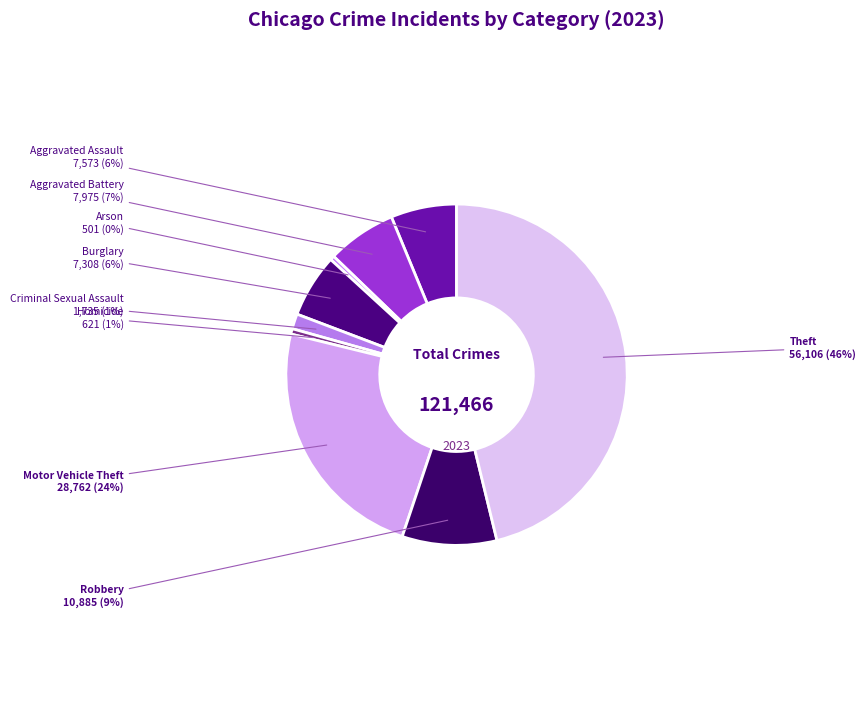

True or false: Criminal Sexual Assault accounts for 11% of the total.

False